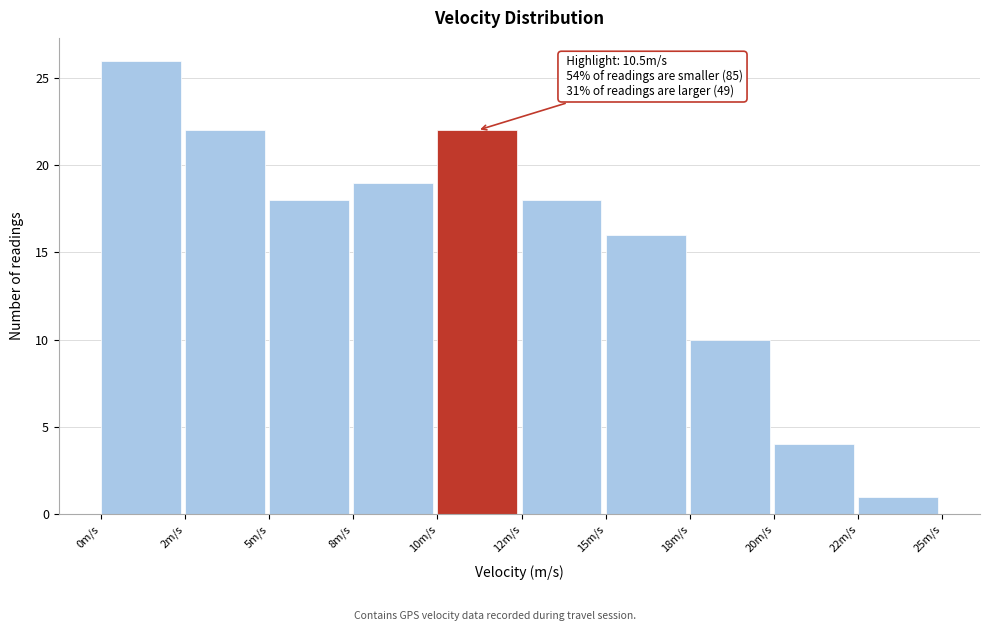

Reading left to right, transcribe all the data shown in this chart.

26	22	18	19	22	18	16	10	4	1